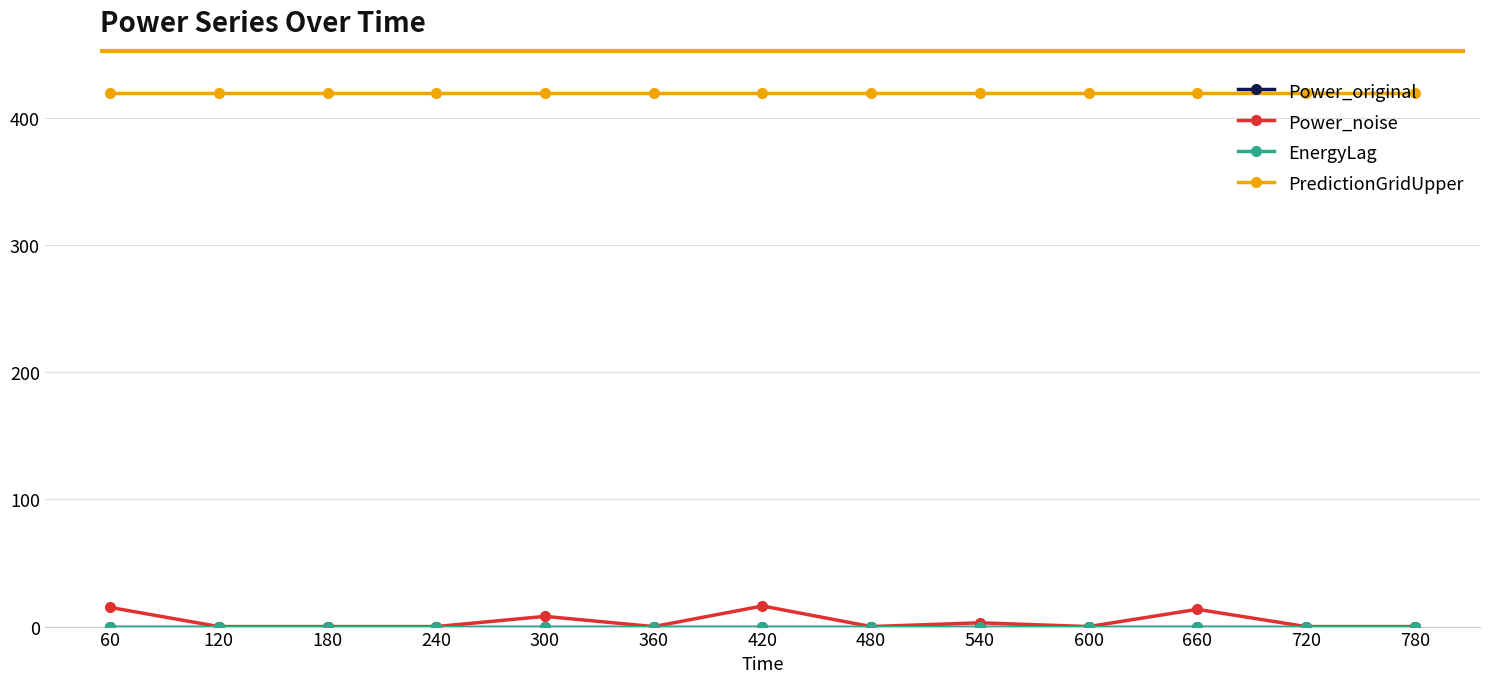

Where is EnergyLag nearest to the value 0?

60